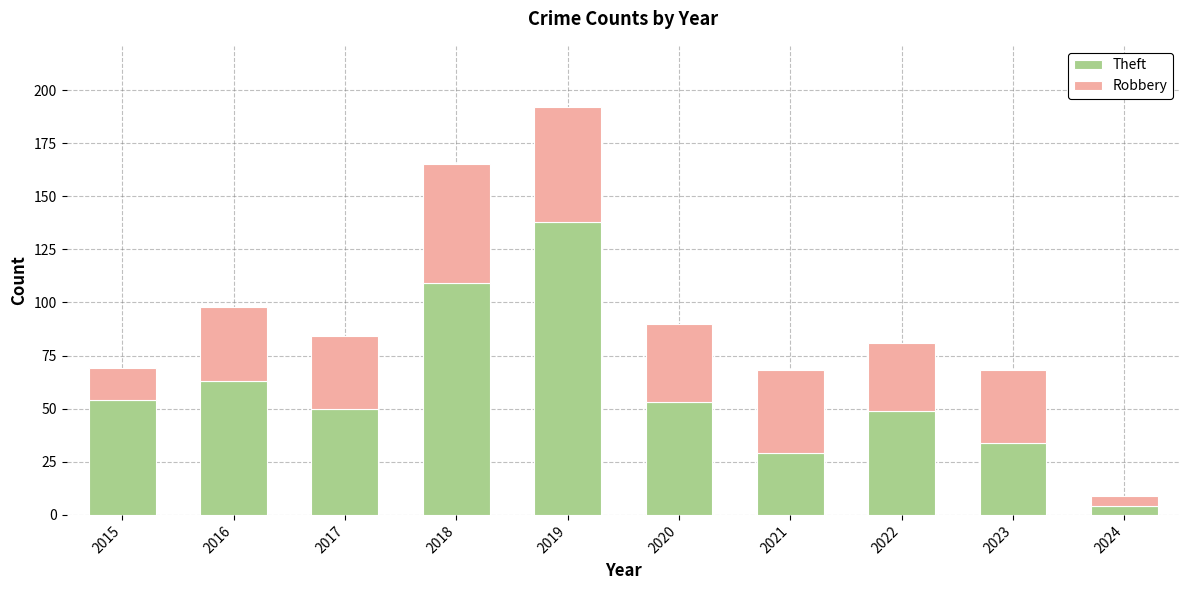

What is the total value across all series at 2018?

165